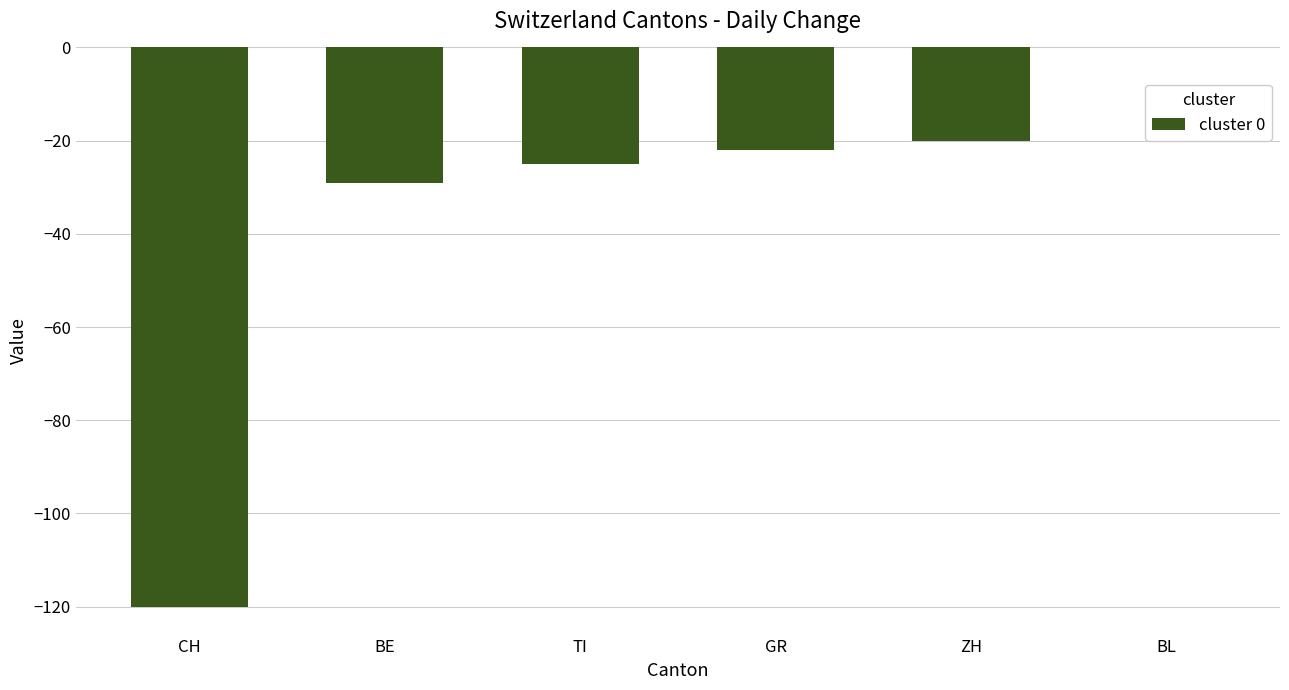

Which category has the highest value across all series?

BL